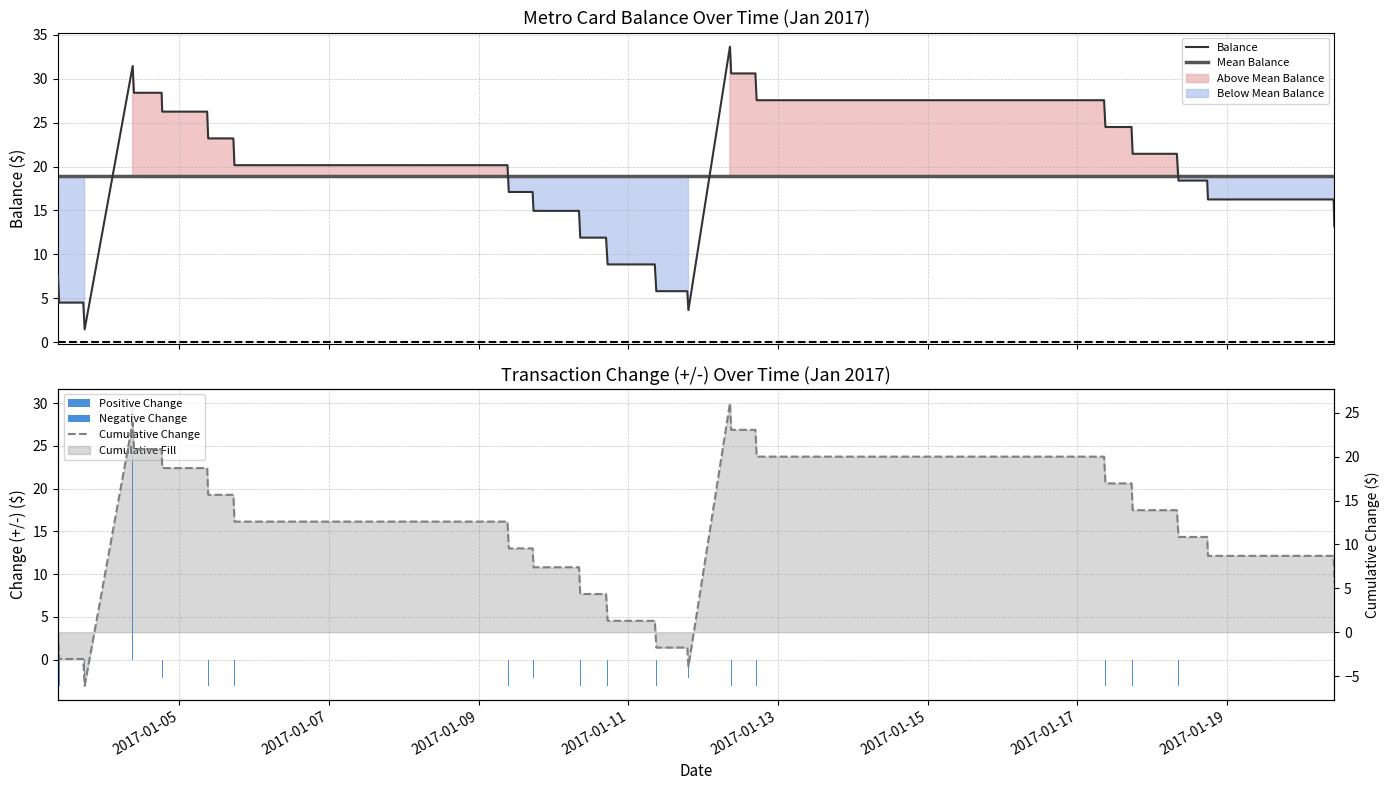

At how many categories does at least one series exceed 24?

14